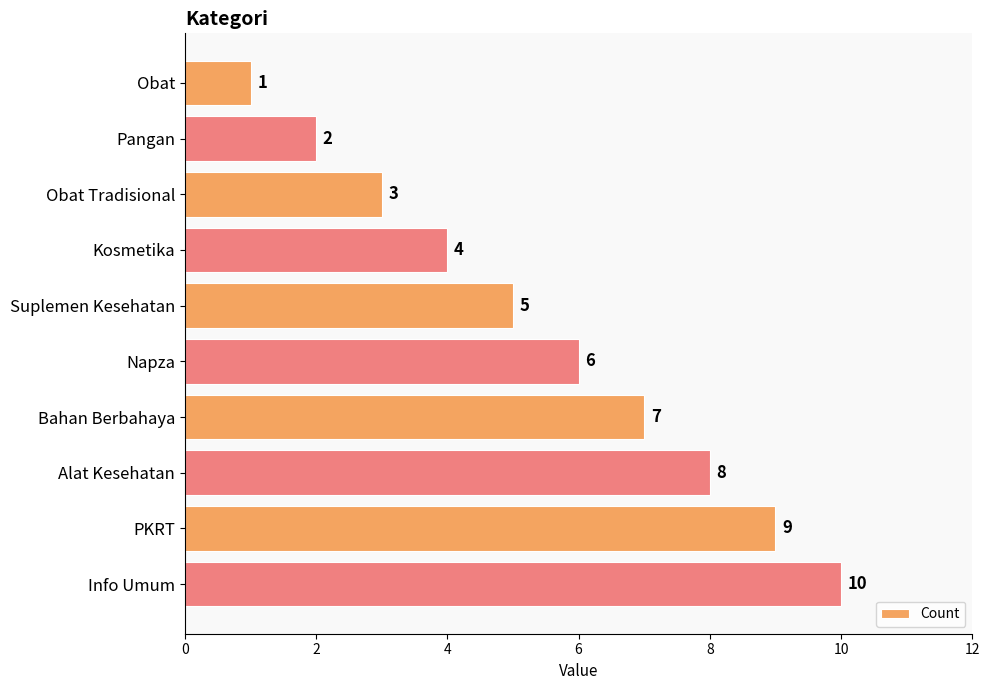

How many data points does each series have?

10